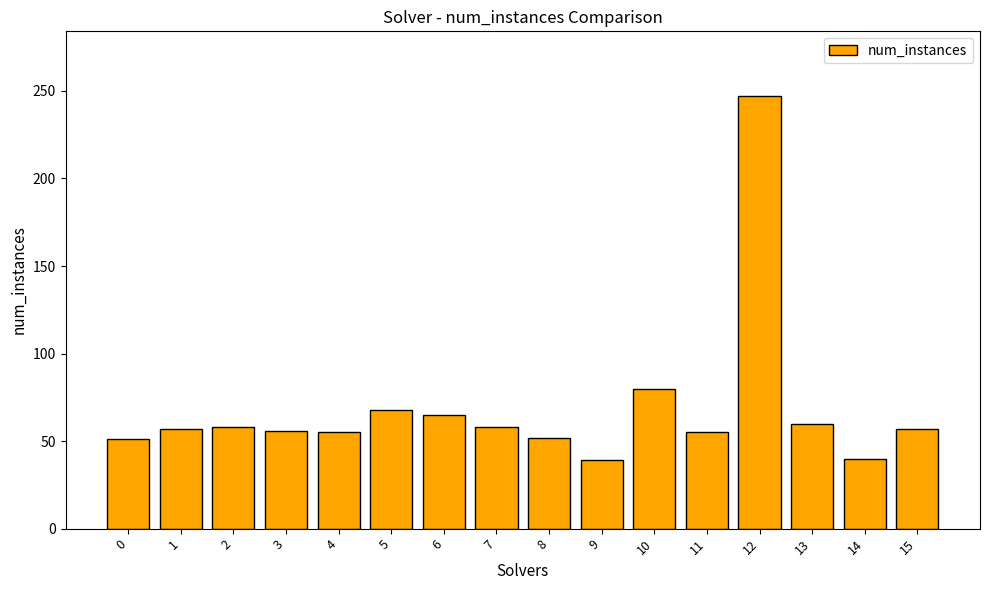

Which has a higher value, 15 or 0?

15